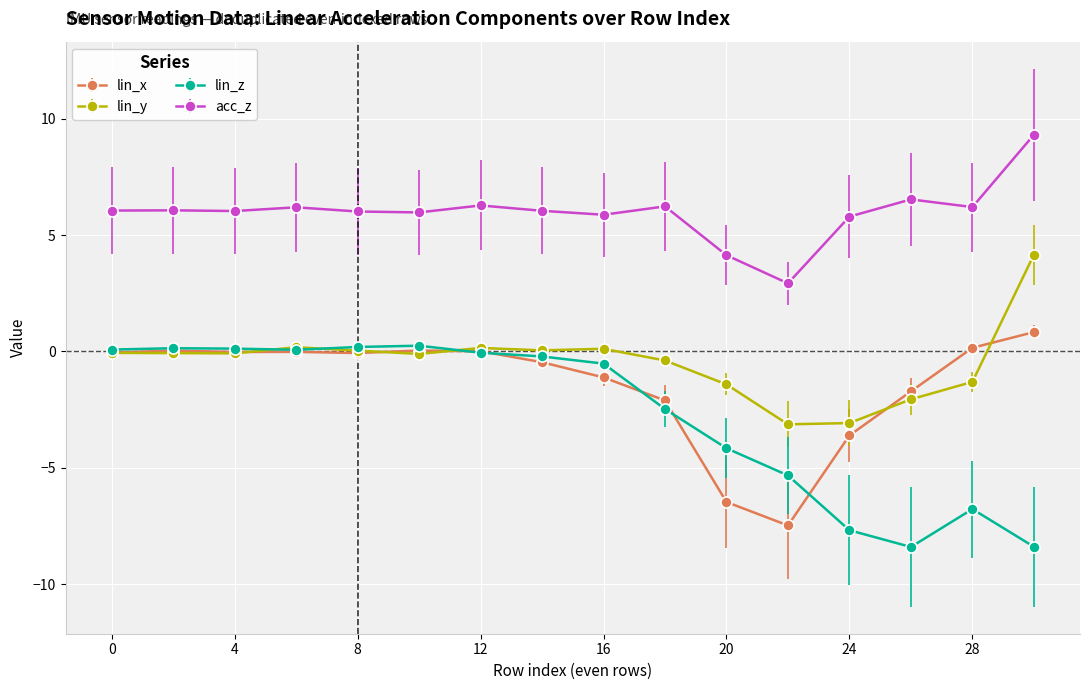

What is the maximum value for acc_z?

9.3